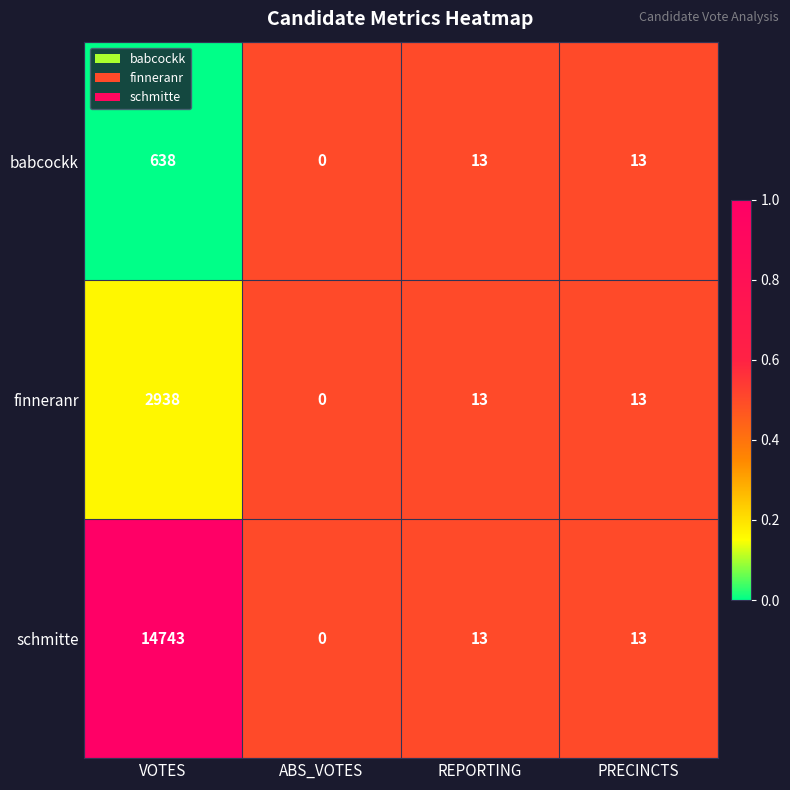

The schmitte series shows 0 at ABS_VOTES. True or false?

True